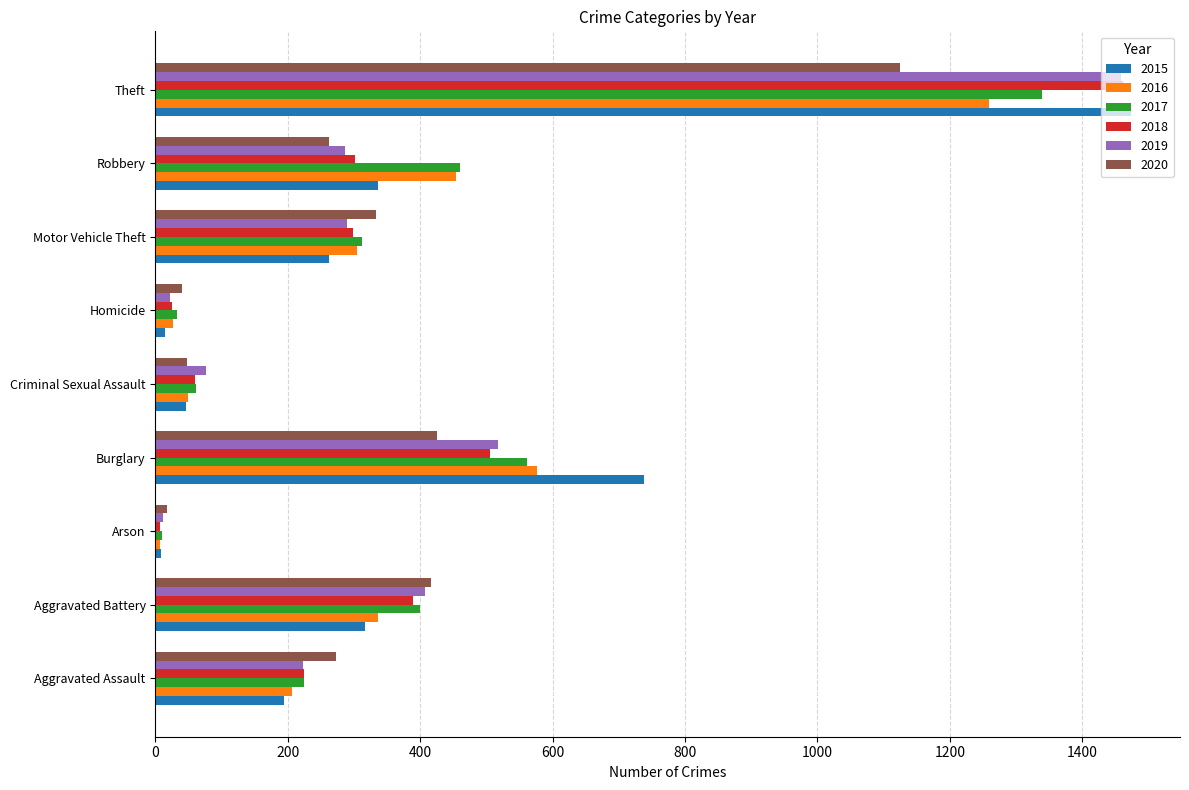

The value of 2016 at Aggravated Battery is 558. True or false?

False